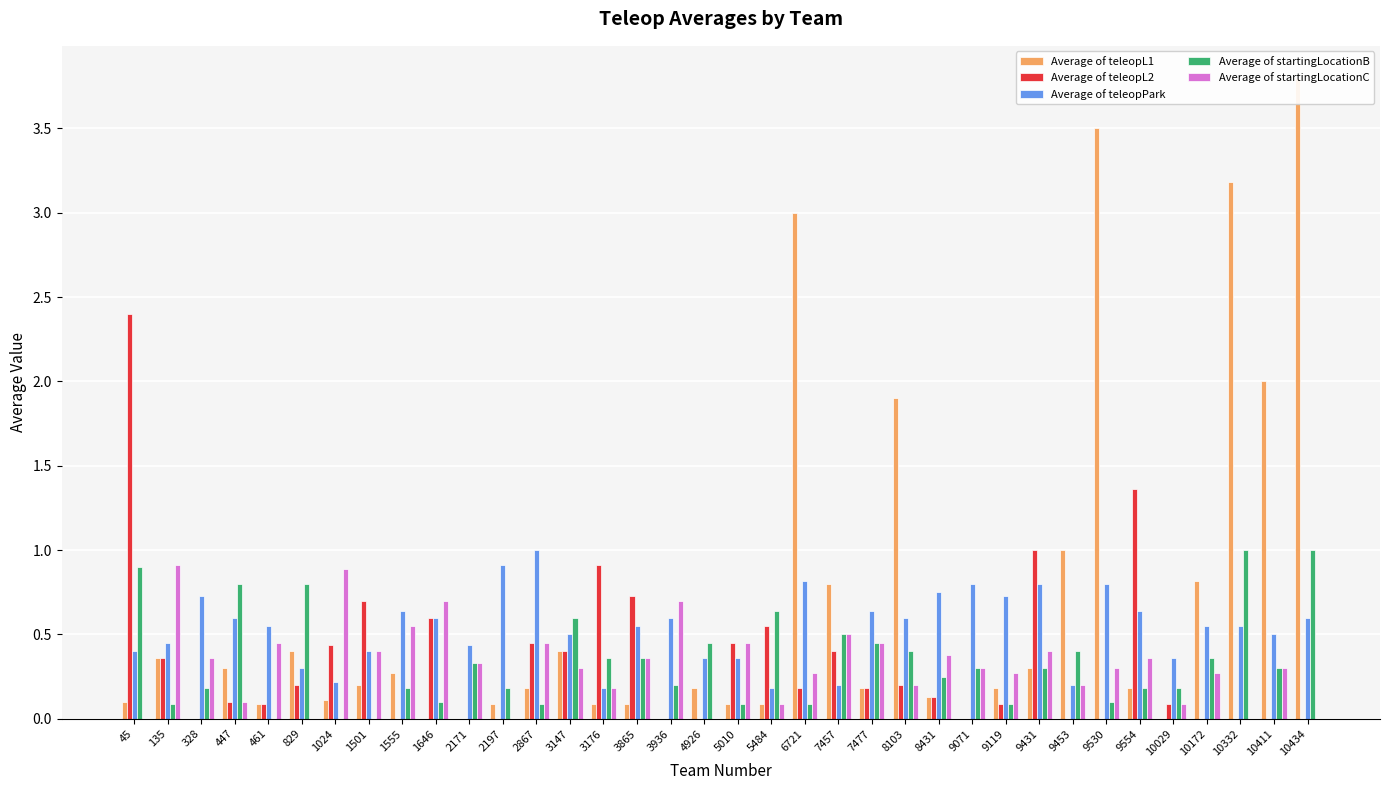

What are all the series names shown in the legend?

Average of teleopL1, Average of teleopL2, Average of teleopPark, Average of startingLocationB, Average of startingLocationC